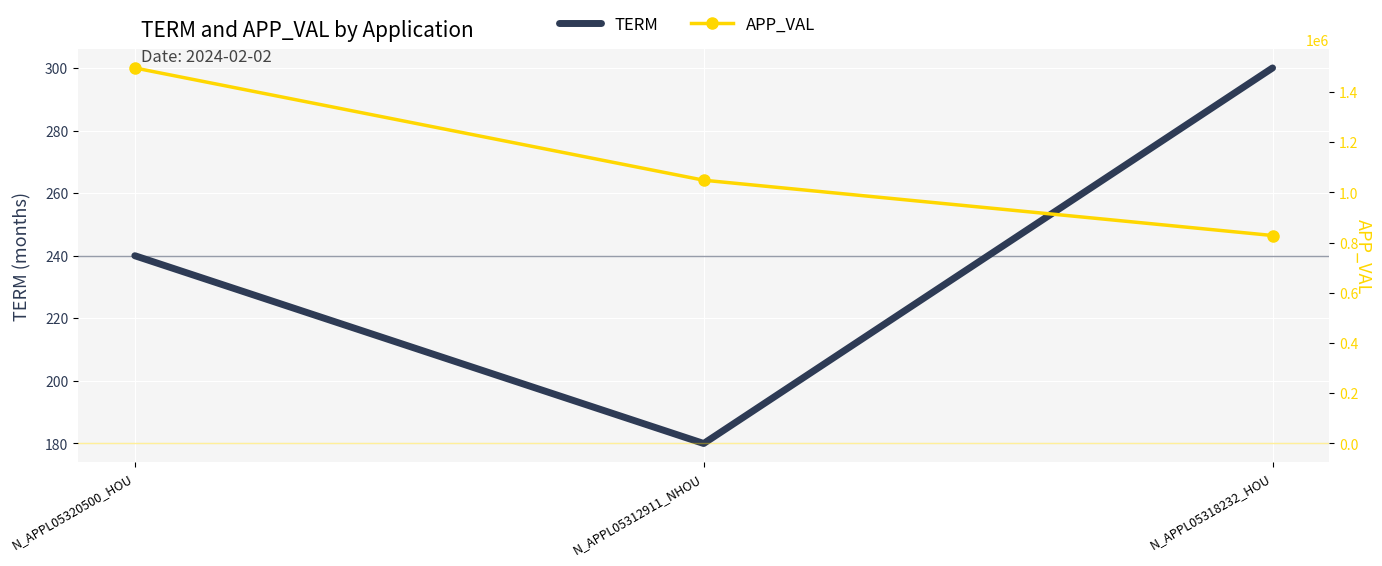

What is the minimum value for APP_VAL?

828329